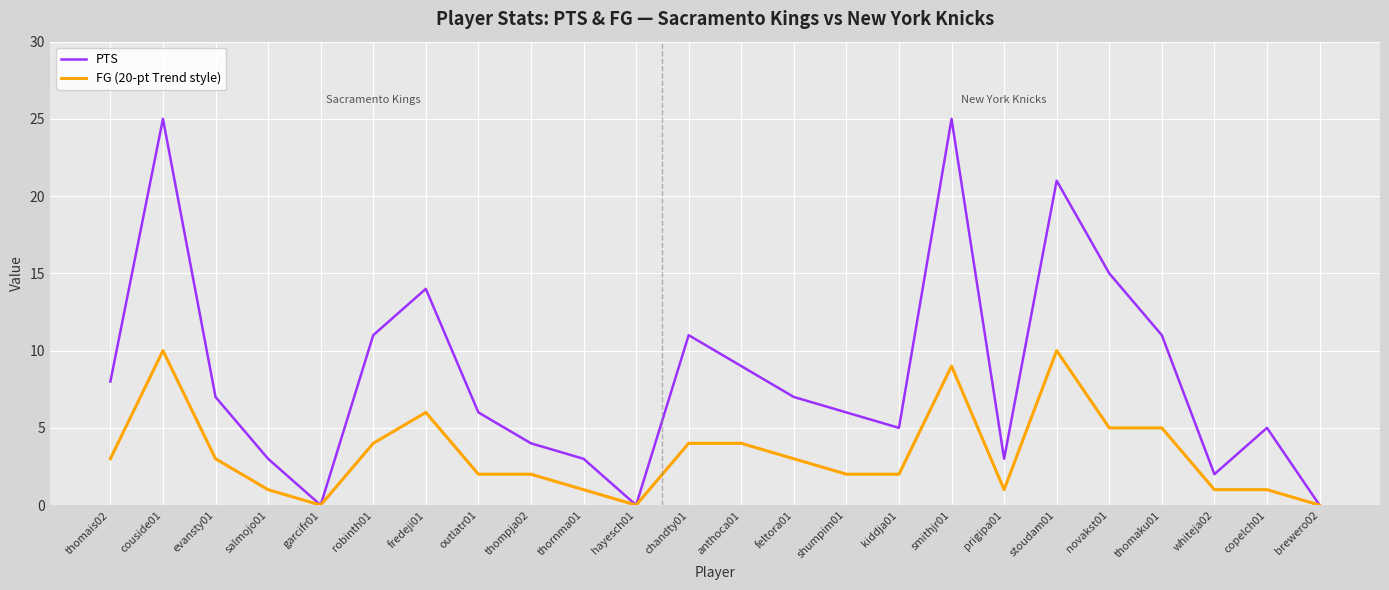

Which series has the largest range (max minus min)?

PTS